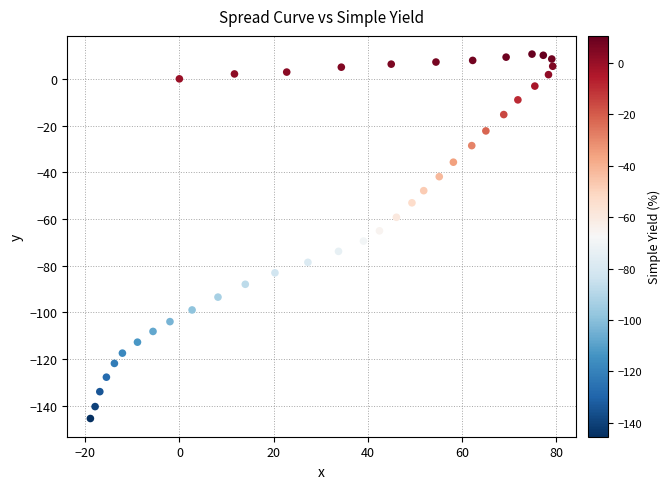

What is the range of Y values (max minus min)?

156.1